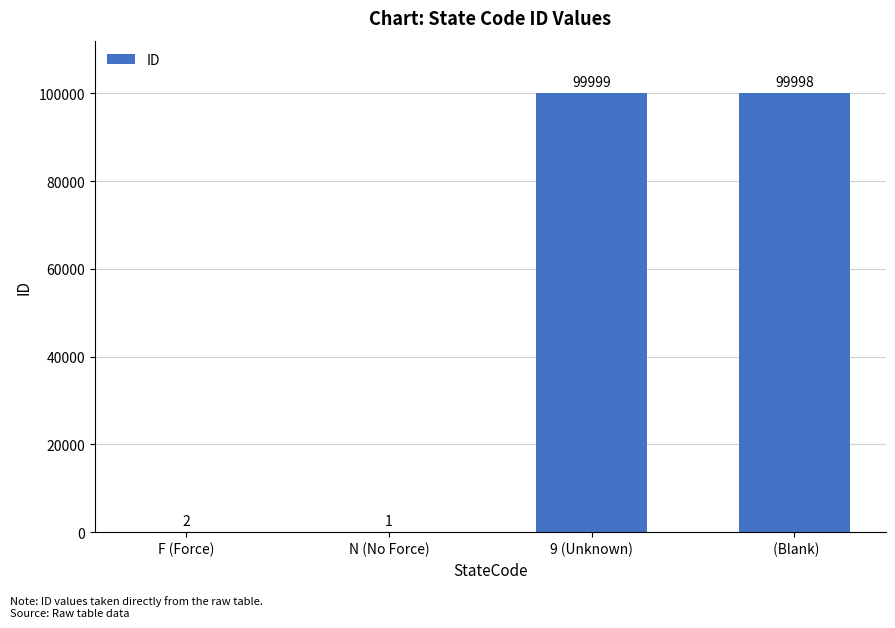

What is the change in value from F (Force) to 9 (Unknown)?

+99997